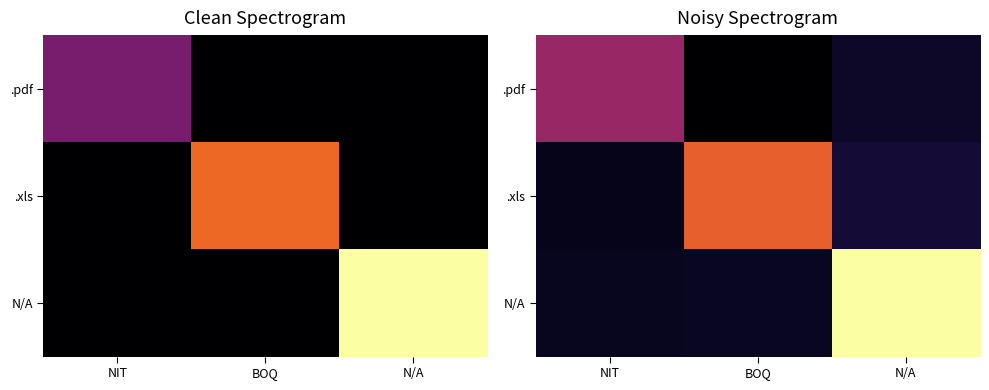

At how many categories does at least one series exceed 1?

3